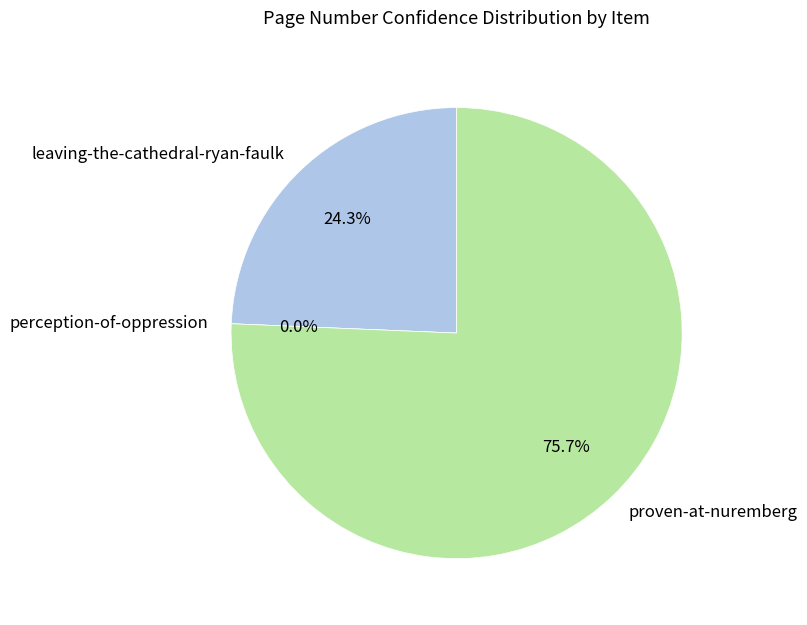

What is the largest slice in the pie chart?

proven-at-nuremberg